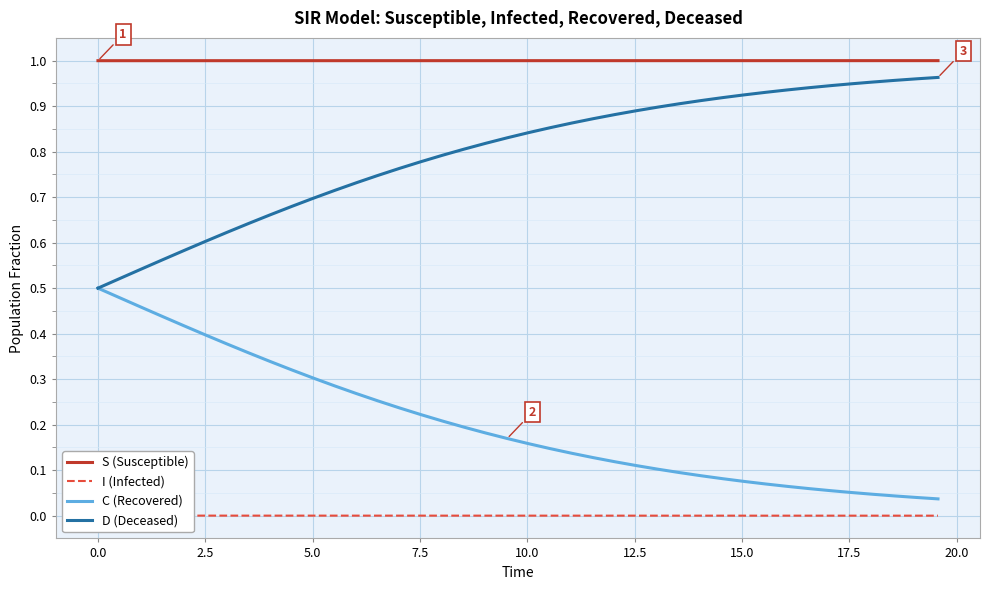

True or false: D (Deceased) and S (Susceptible) cross at least once.

False